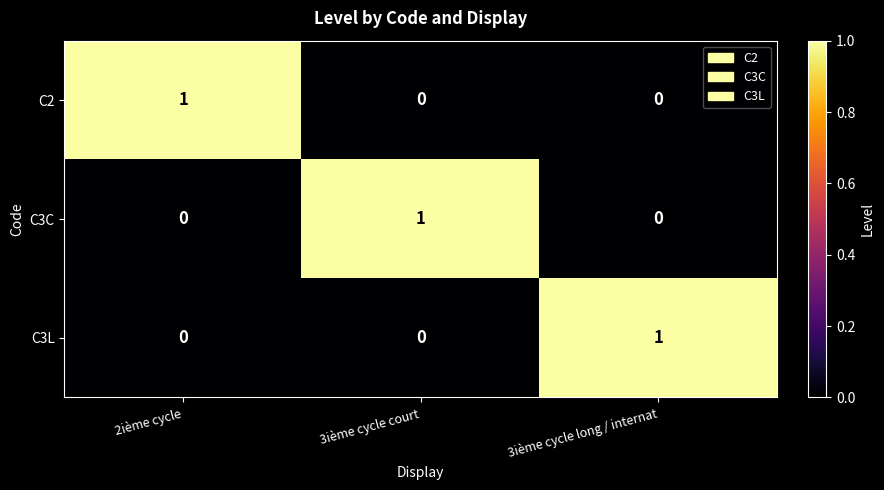

At which label does C2 reach its peak?

2ième cycle